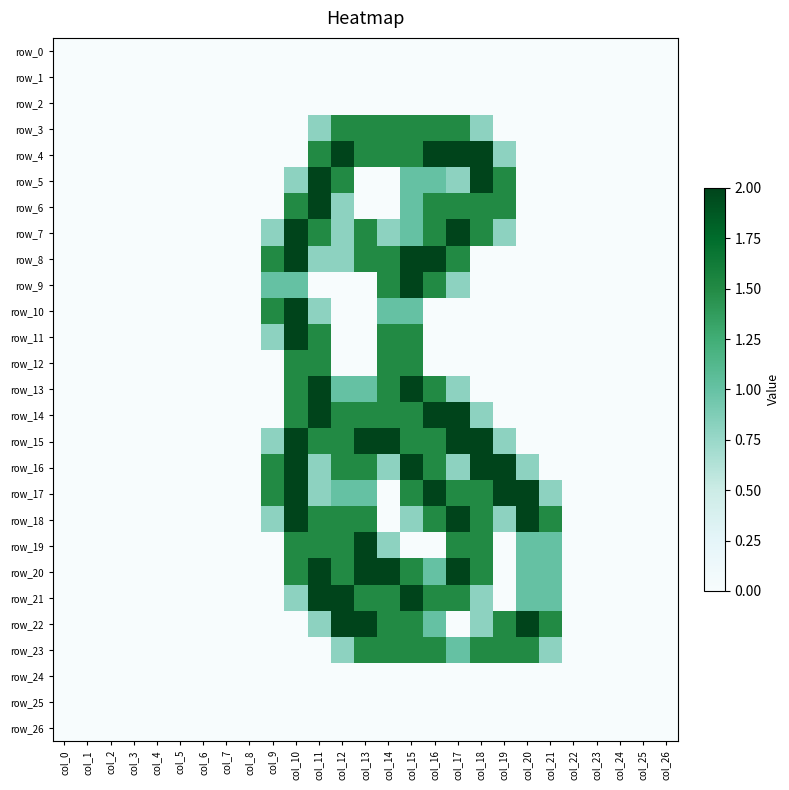

Which category has the highest value in the row_1 series?

col_0